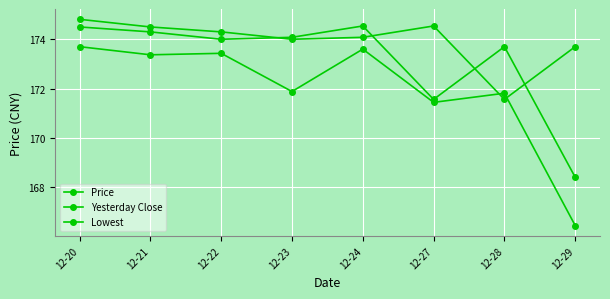

The Lowest series shows 171.8 at 12-28. True or false?

True